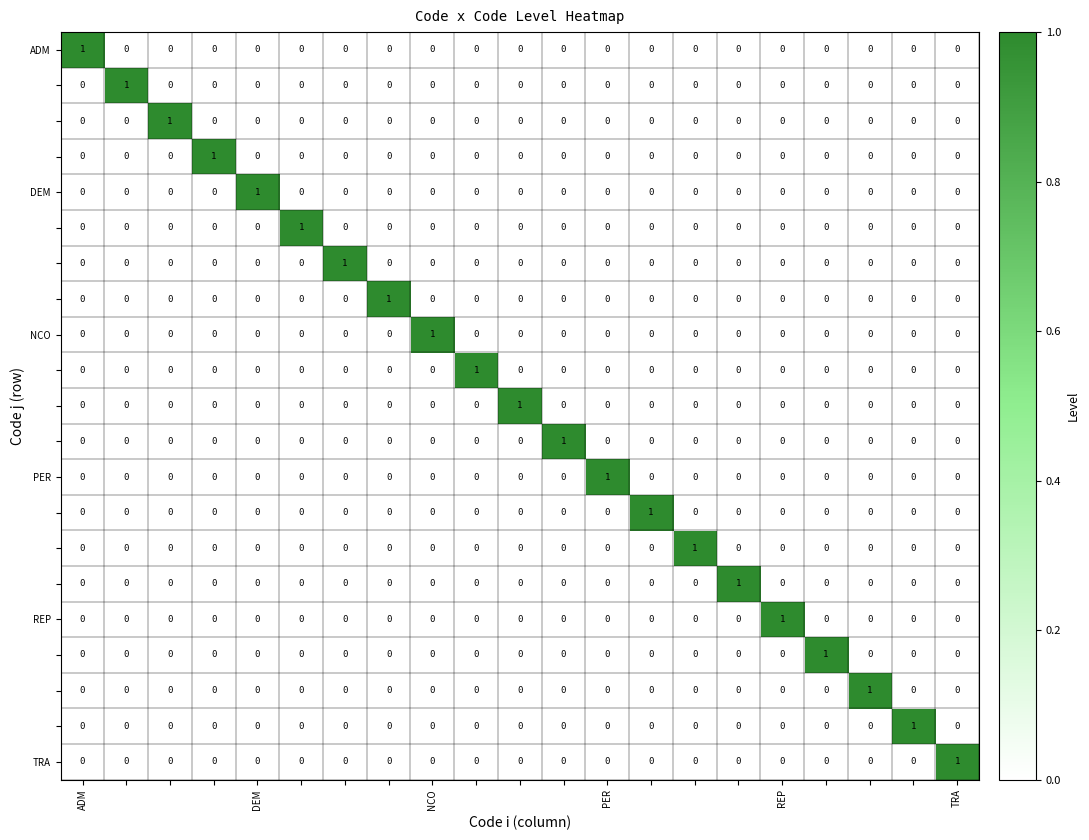

At how many categories does at least one series exceed 0?

21